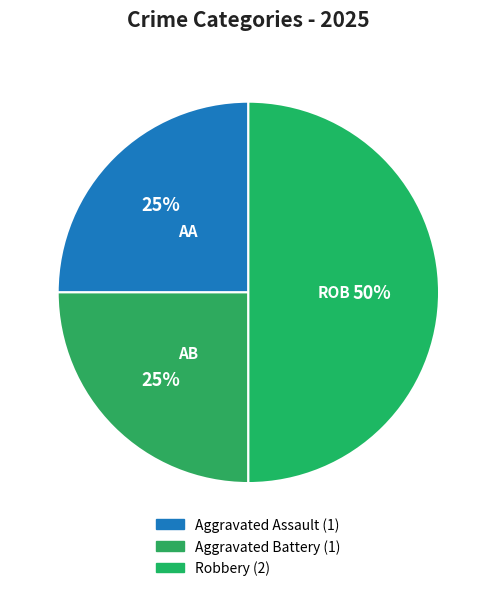

Count the number of slices in the pie.

3